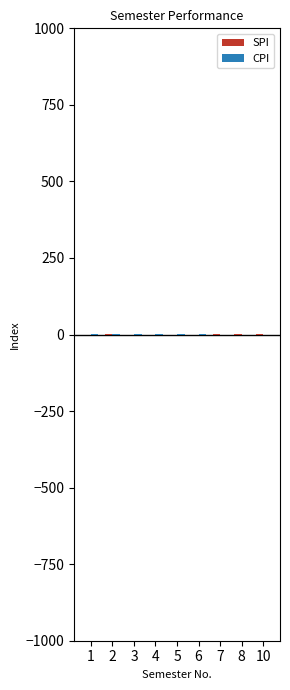

Which series has the largest range (max minus min)?

SPI